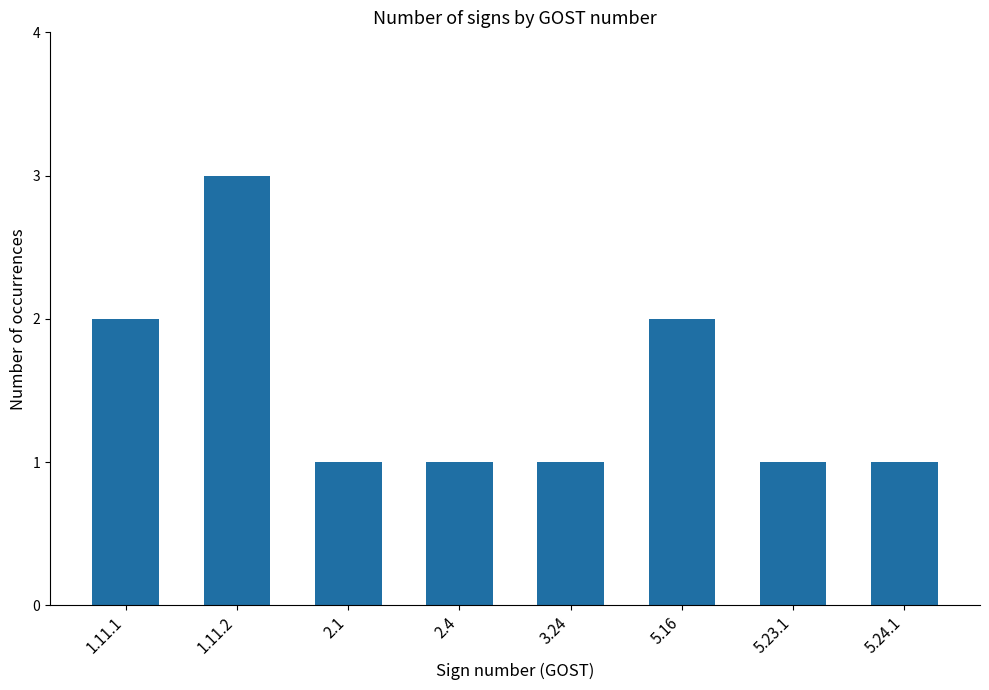

What is the ratio of the value at 1.11.2 to the value at 3.24?

3.0